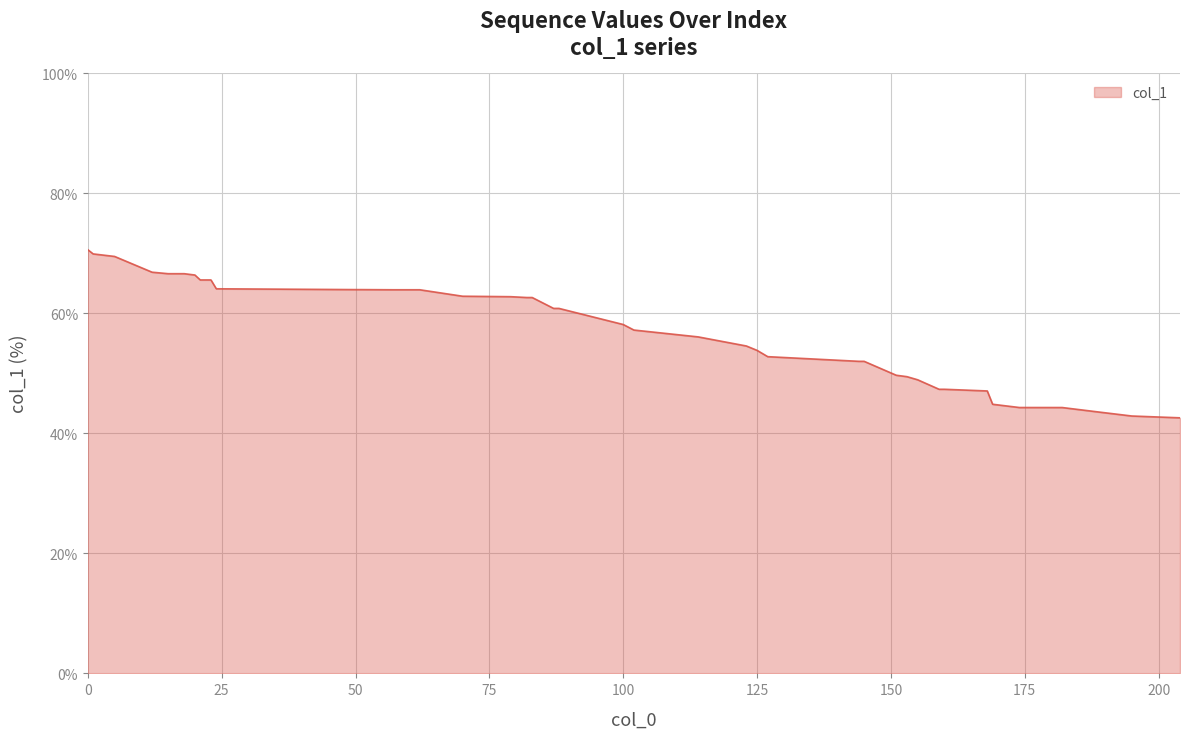

What is the smallest value displayed?

42.6